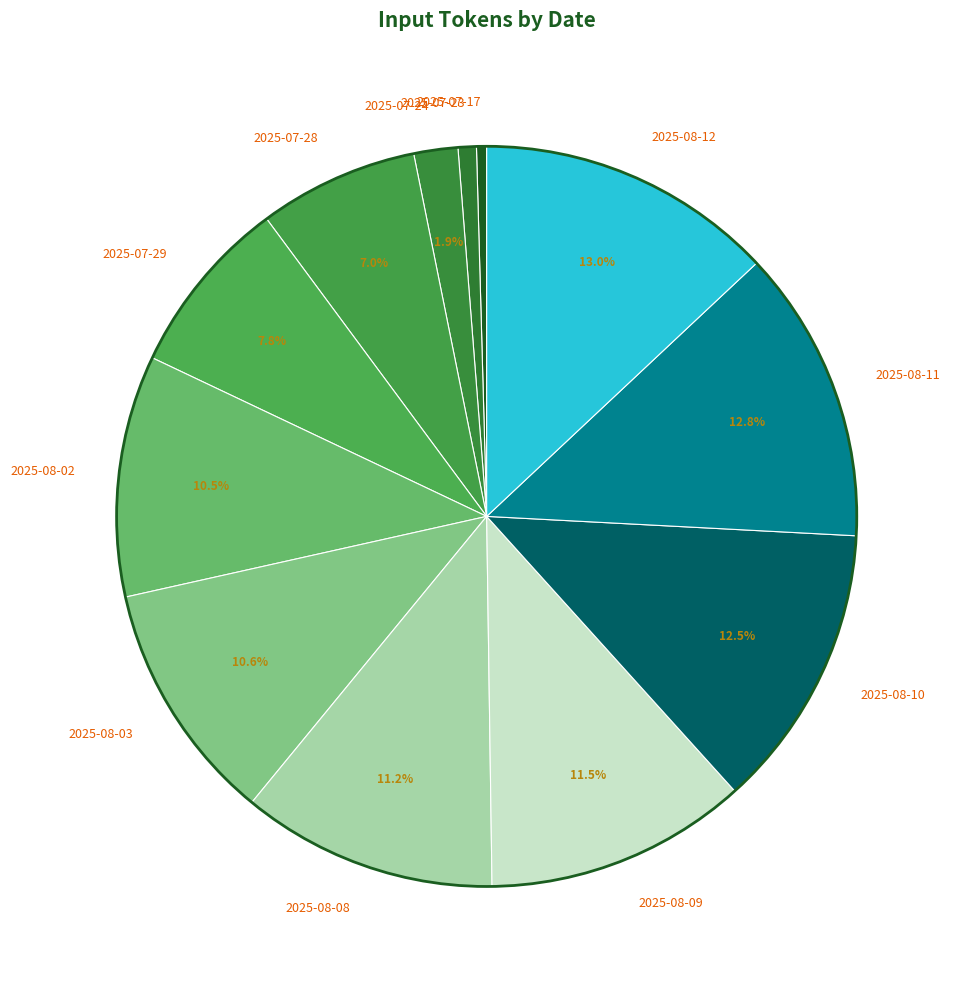

Combined, do 2025-08-09 and 2025-07-23 account for over 50%?

No